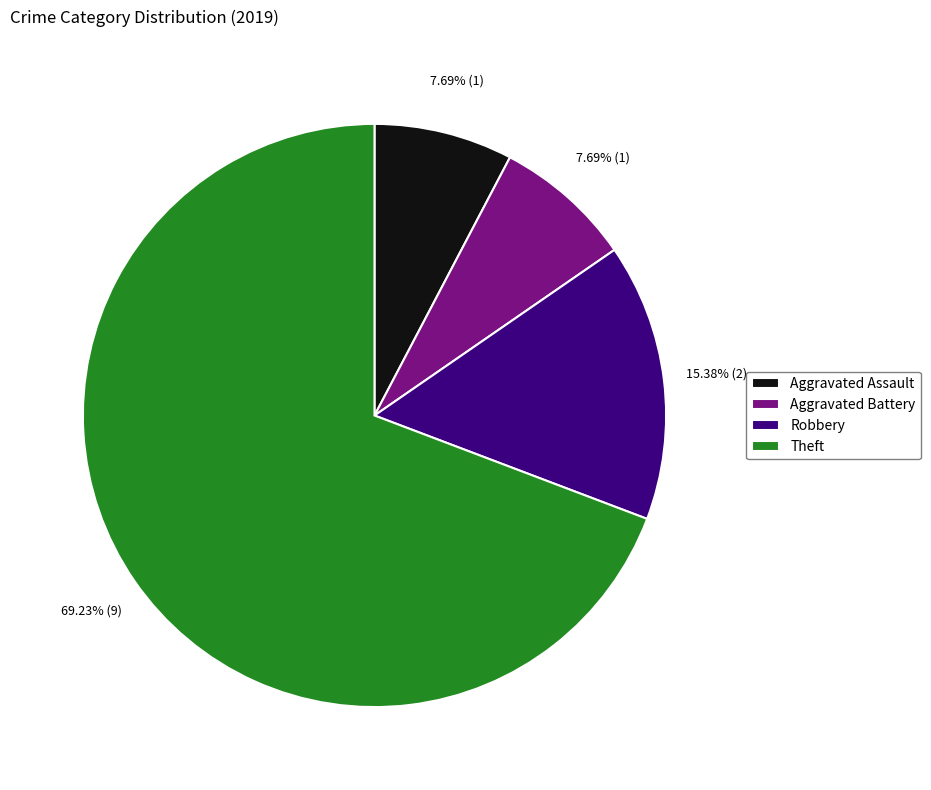

What is the ratio of the value at Aggravated Battery to the value at Aggravated Assault?

1.0